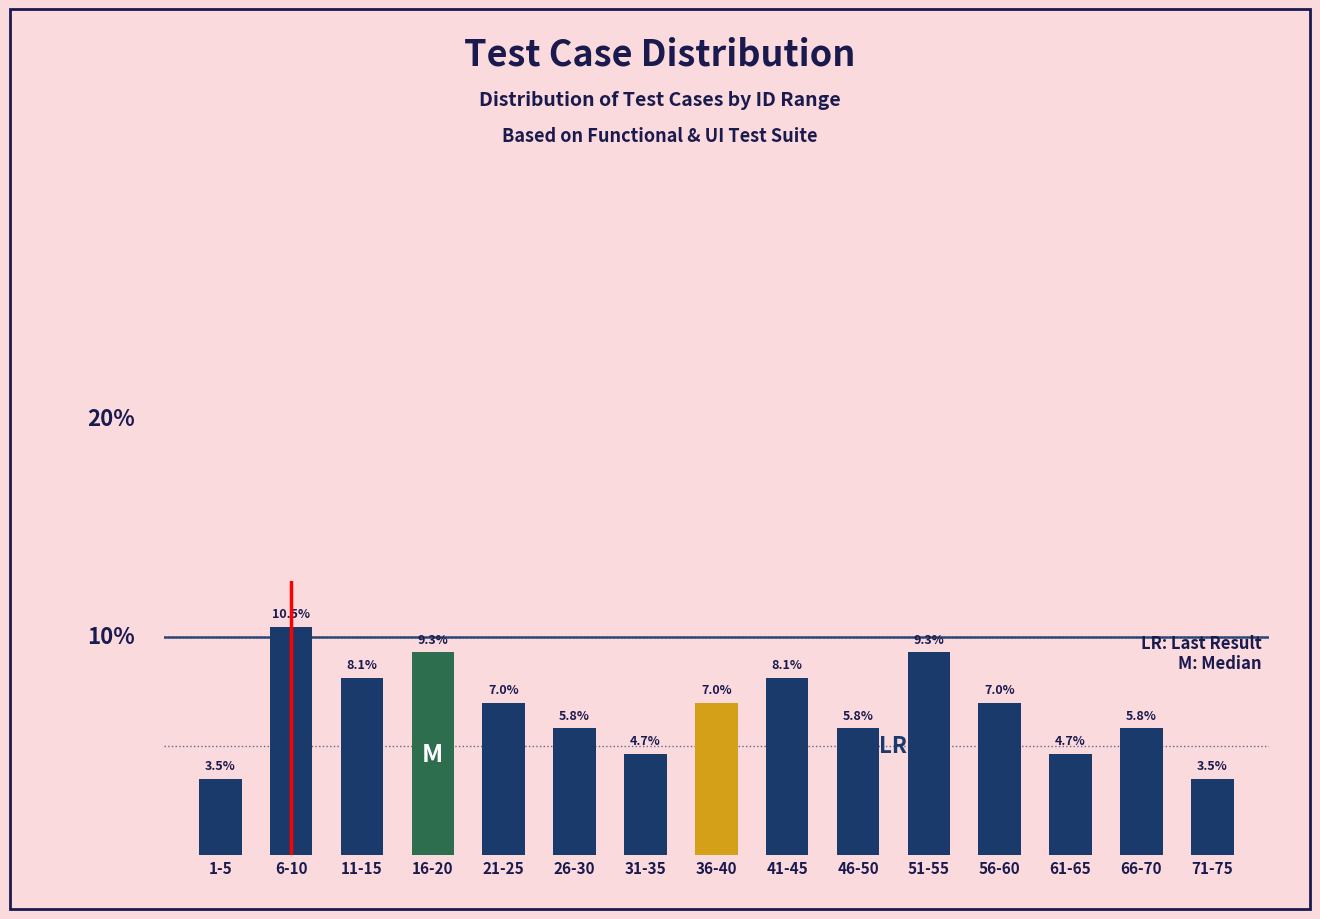

Which has a higher value, 71-75 or 36-40?

36-40